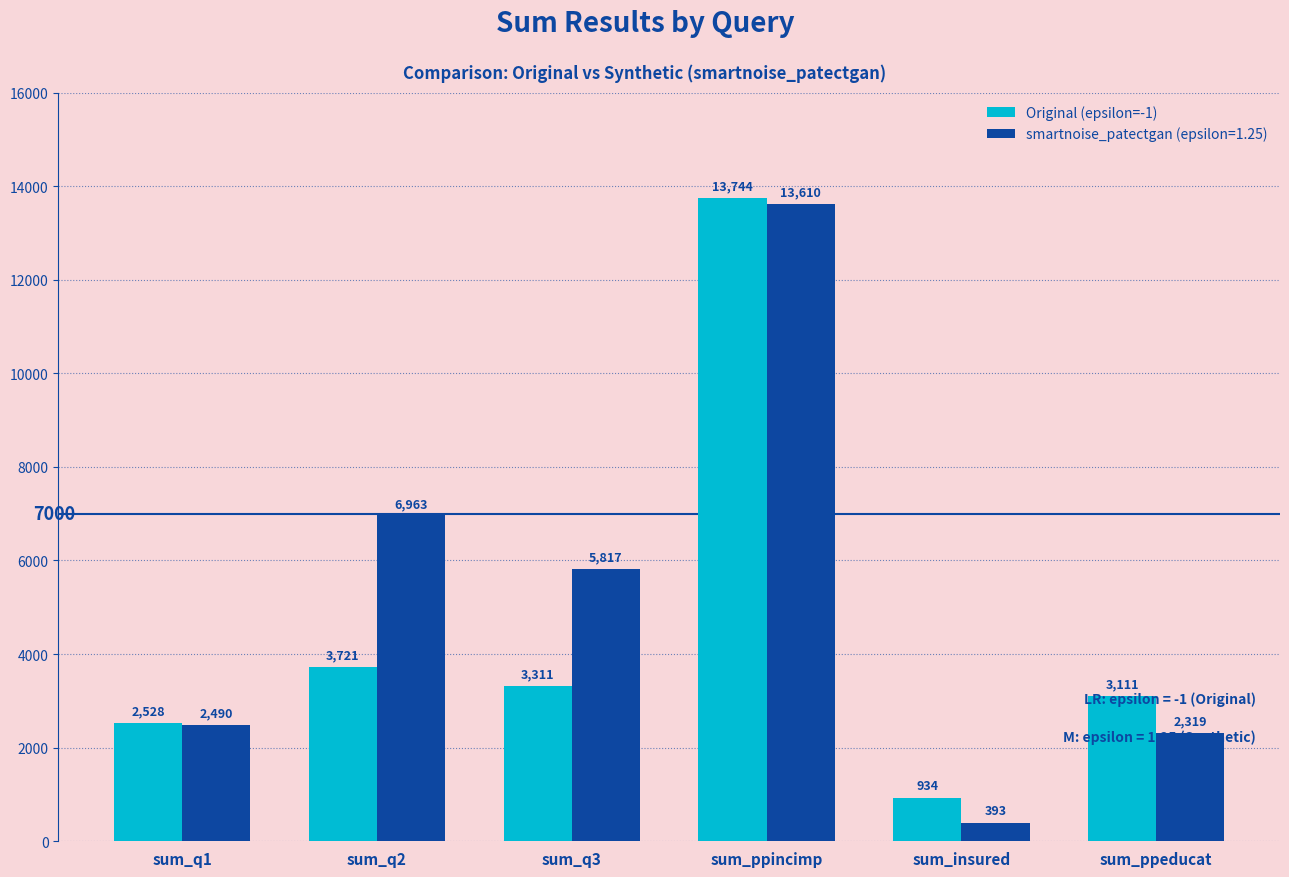

Which series has the largest total across all categories?

smartnoise_patectgan (epsilon=1.25)